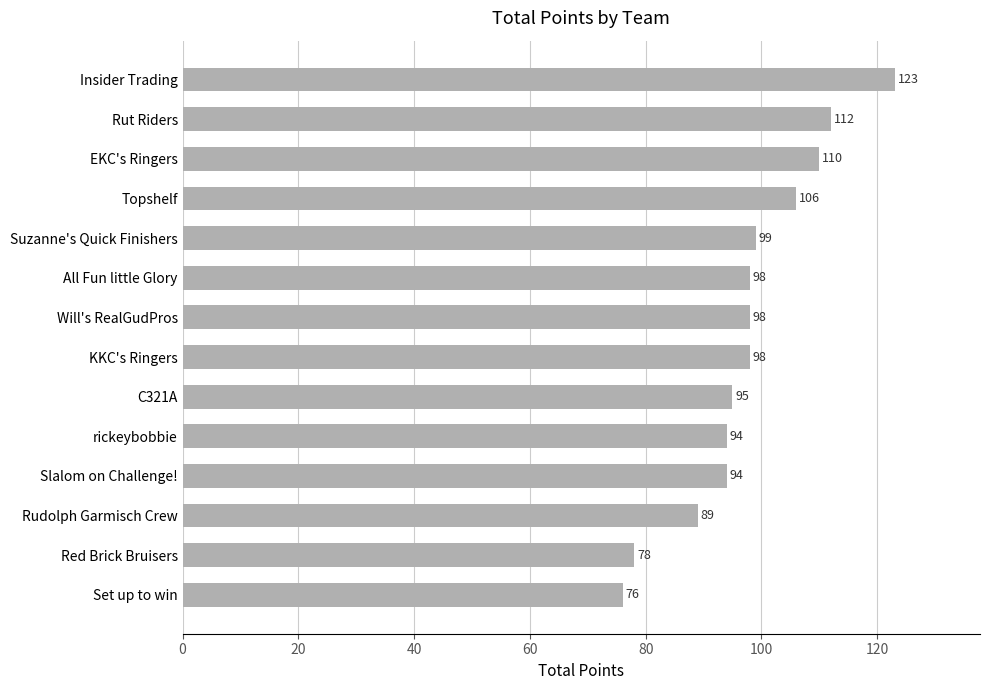

Reading top to bottom, what are all the values shown in this chart?

123	112	110	106	99	98	98	98	95	94	94	89	78	76